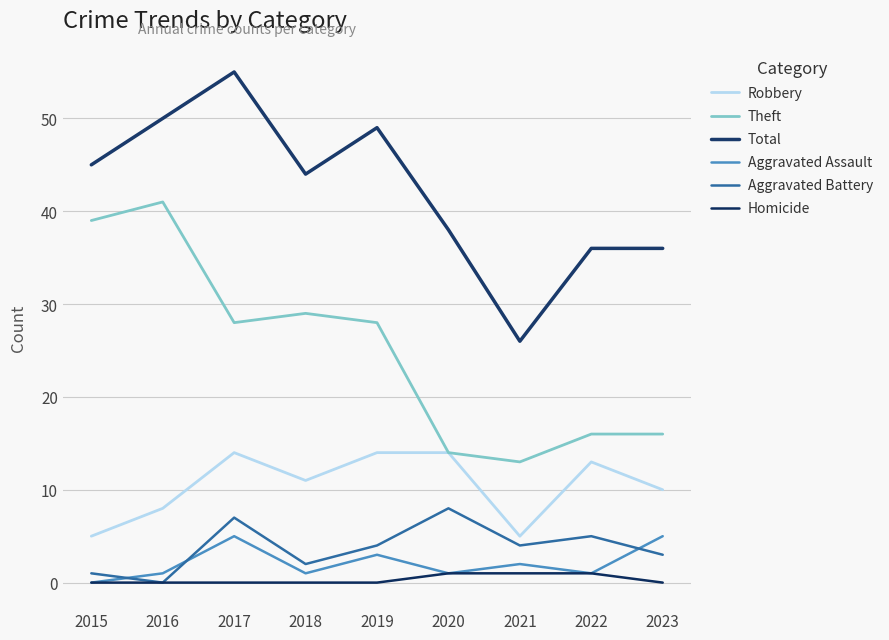

Which has a higher value, 2021 or 2017?

2017